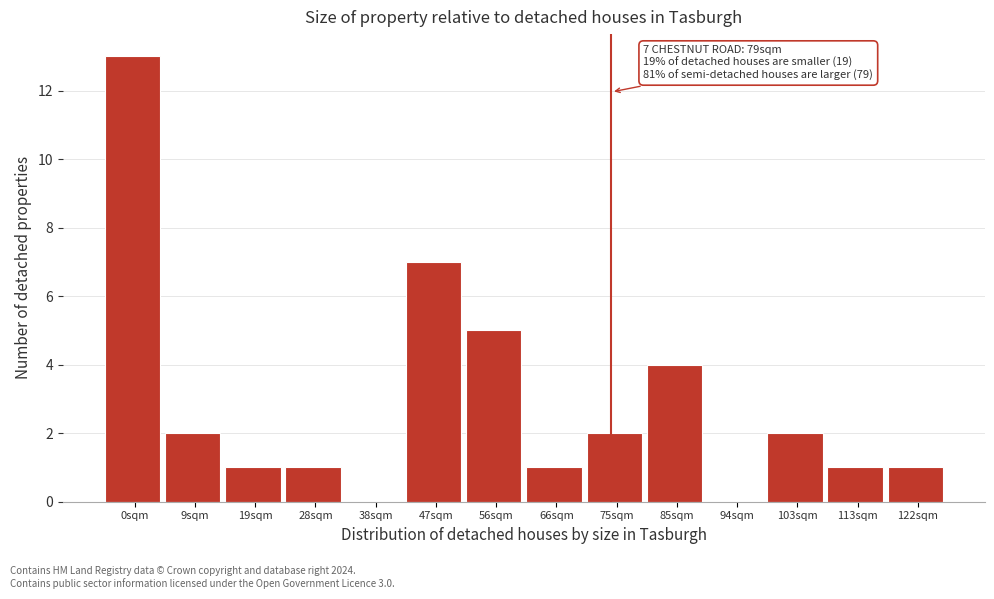

Which category has the highest value across all series?

0sqm